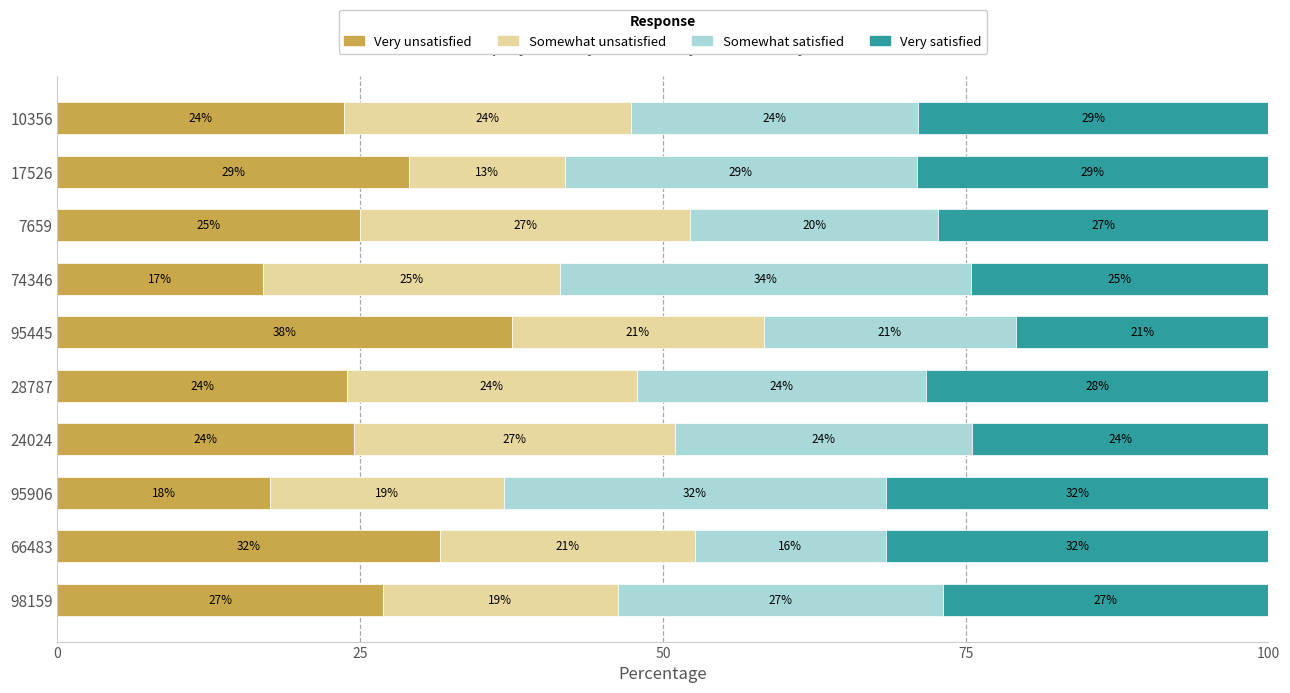

What is the difference between the maximum and second lowest values in the Very unsatisfied series?

20.0